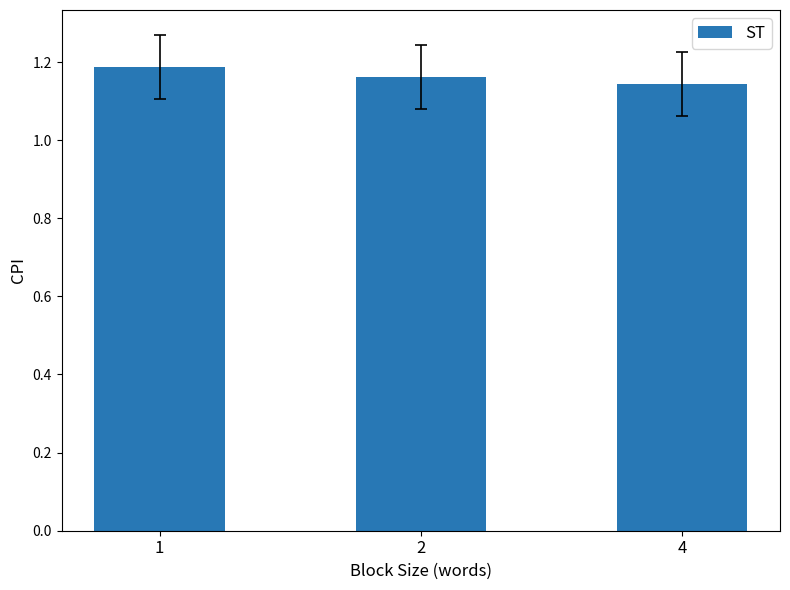

Is it true that the value at 1 is 0.7?

False